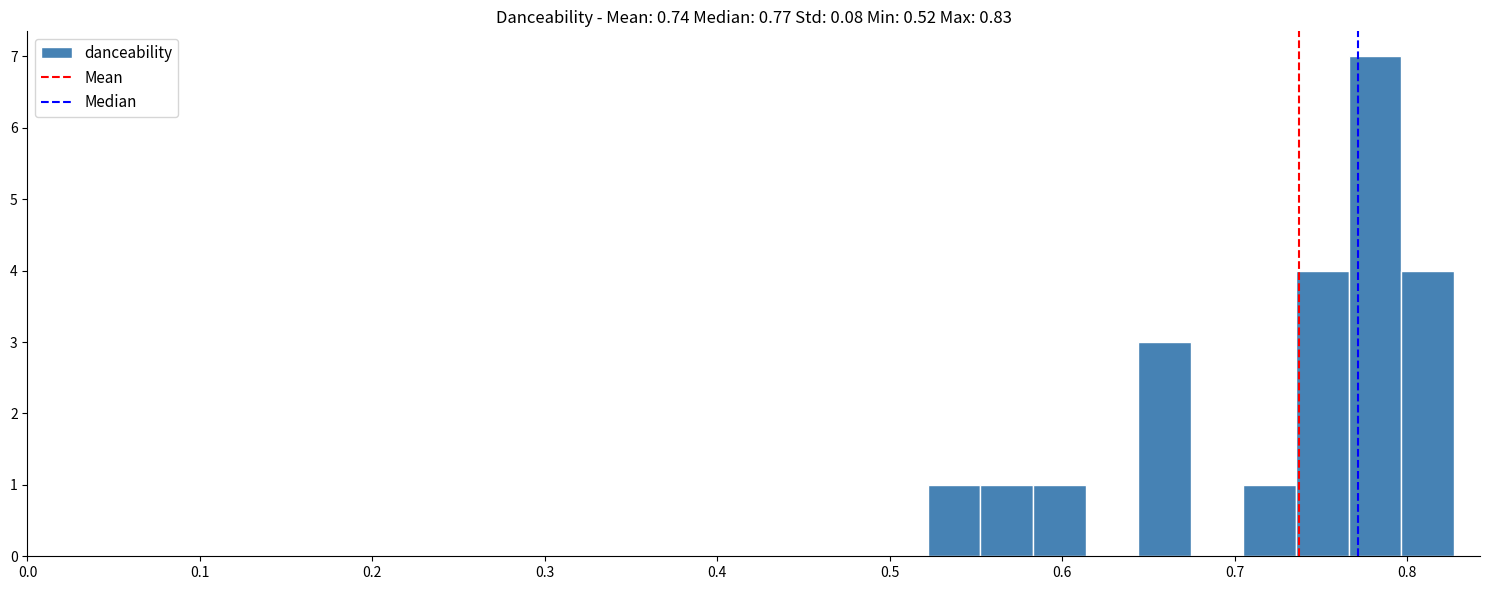

Around what value on the x-axis is the tallest bar? Give the approximate position of its centre, as read against the axis.

0.78